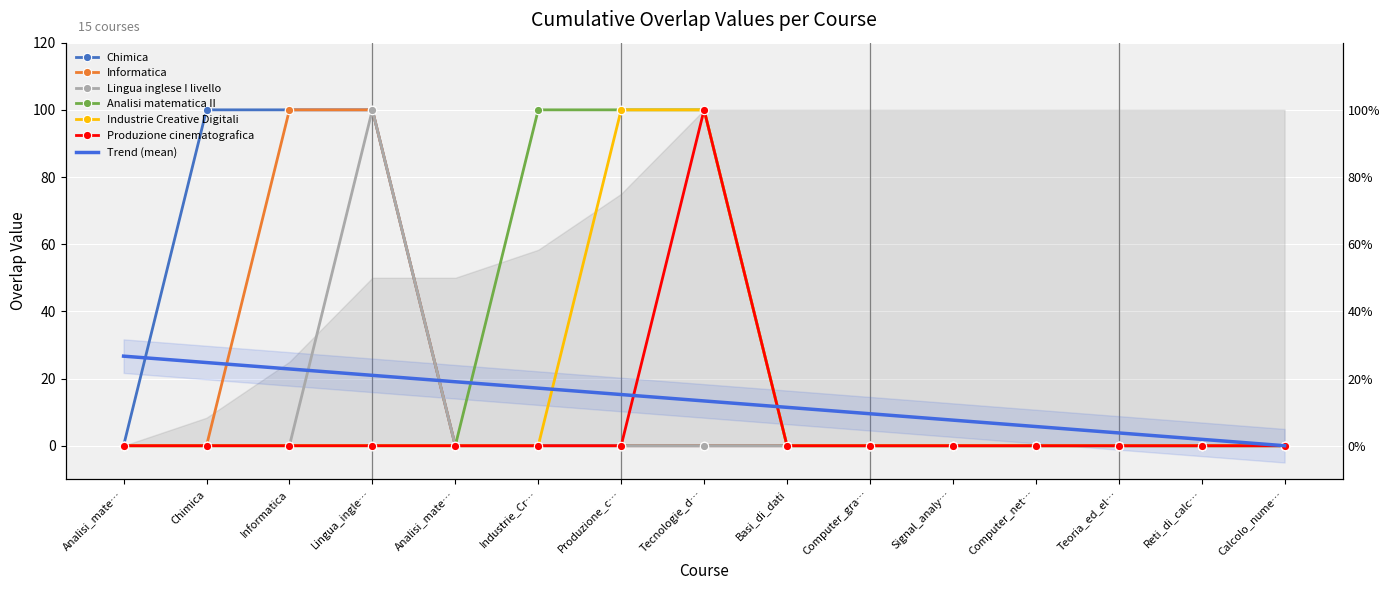

Which series has the largest range (max minus min)?

Chimica